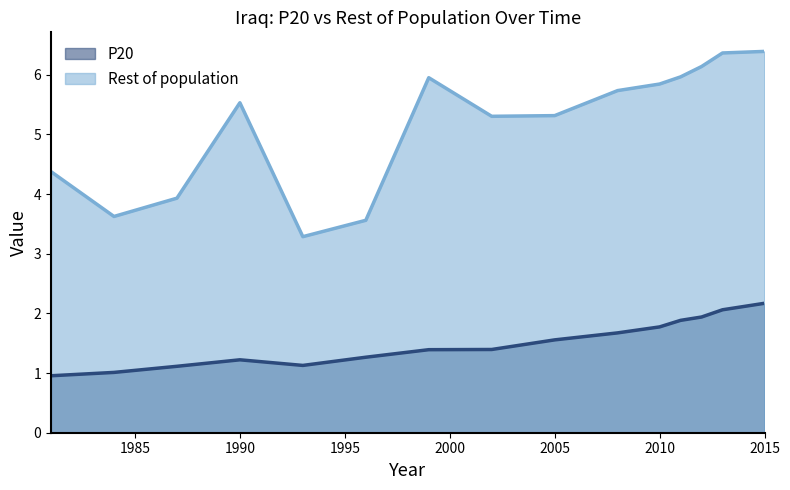

How many lines are shown in the chart?

2